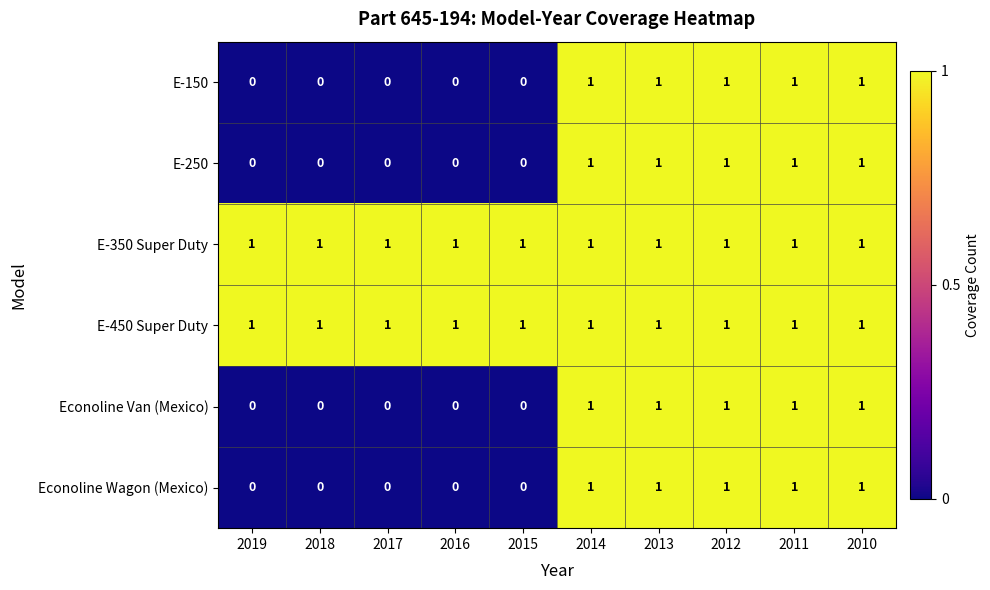

Count the E-150 values in the range 0 to 1.

10